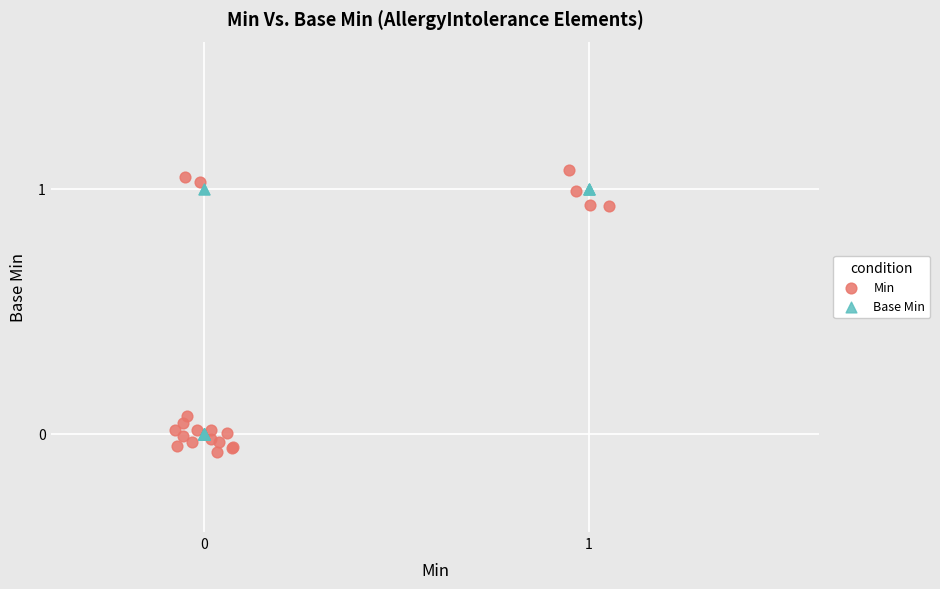

Which series has the widest spread of Y values?

Min